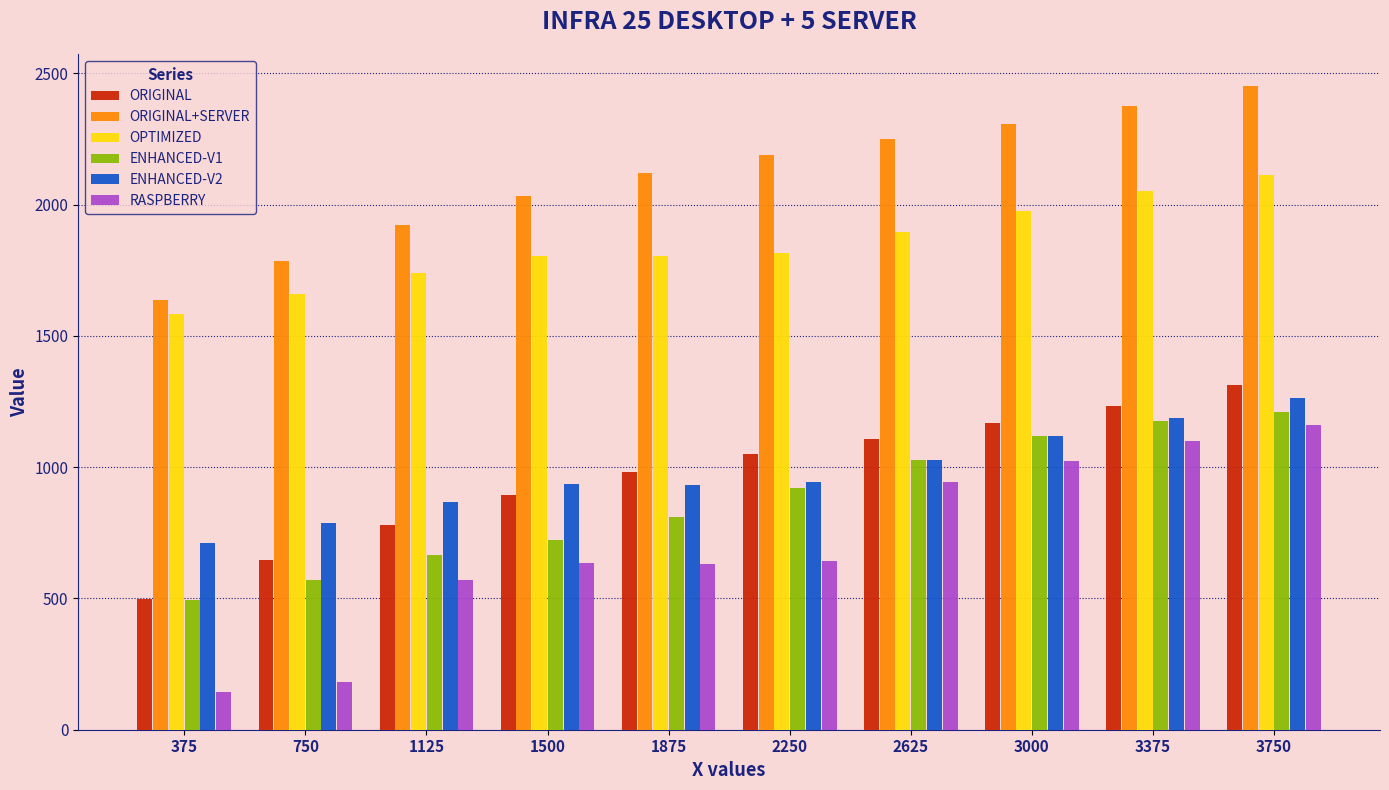

What is the highest value of the ENHANCED-V2 series?

1262.7